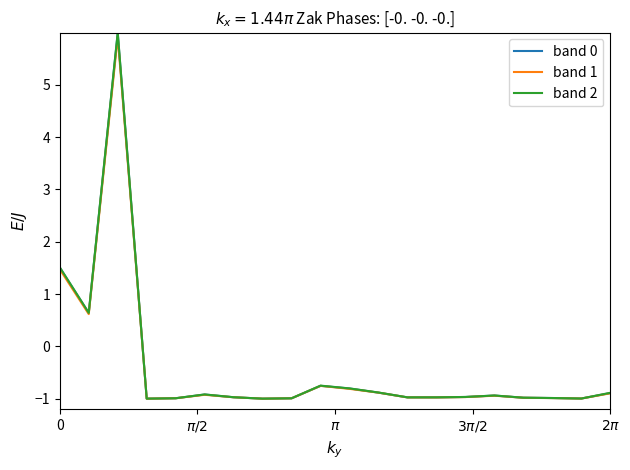

How many positive values does the band 1 series have?

3